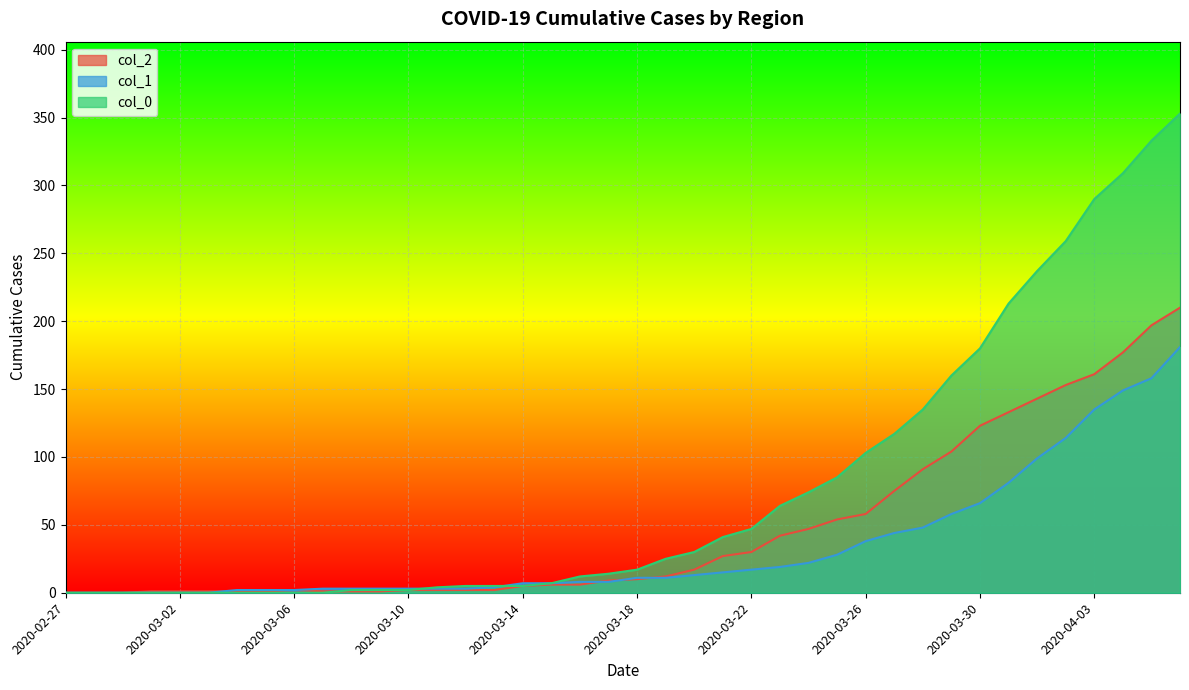

What are all the series names shown in the legend?

col_2, col_1, col_0